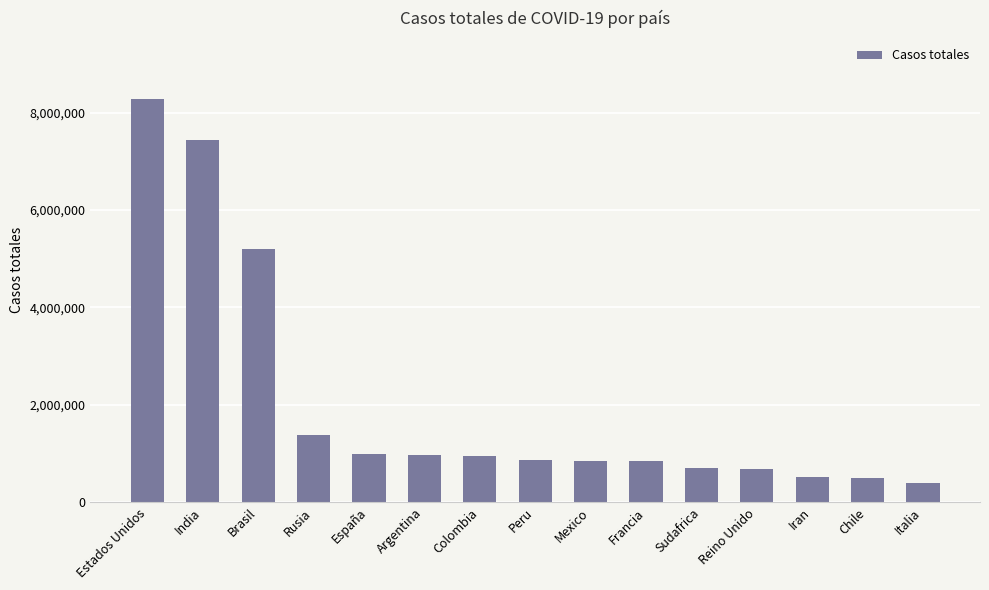

At which category does the chart reach its peak across all series?

Estados Unidos